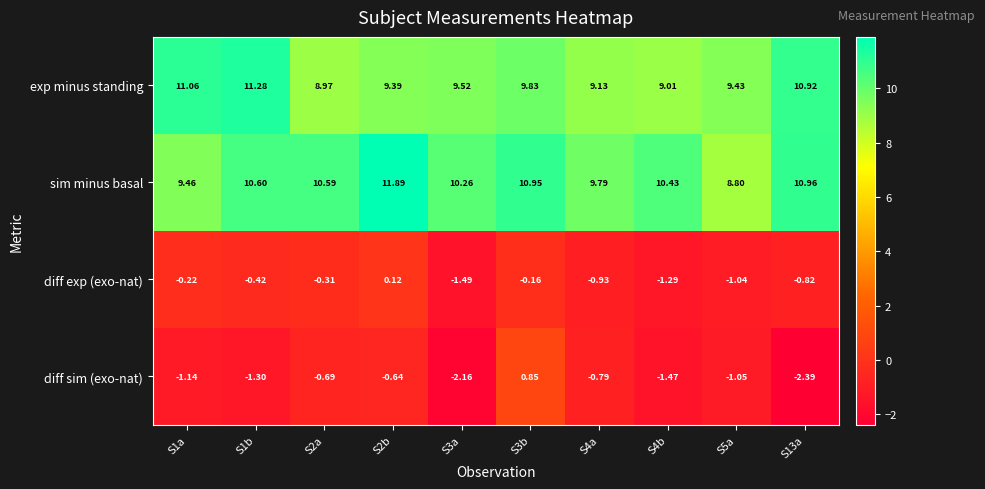

At which category is the sum across all series the highest?

S3b